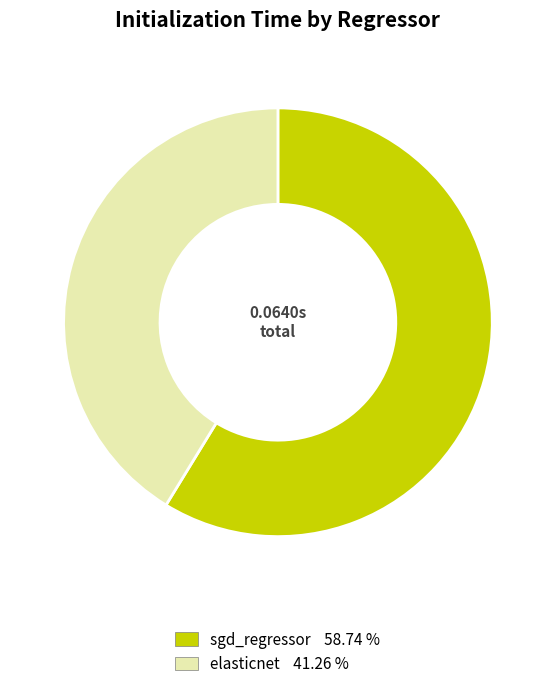

Rank the categories by value from lowest to highest.

elasticnet, sgd_regressor